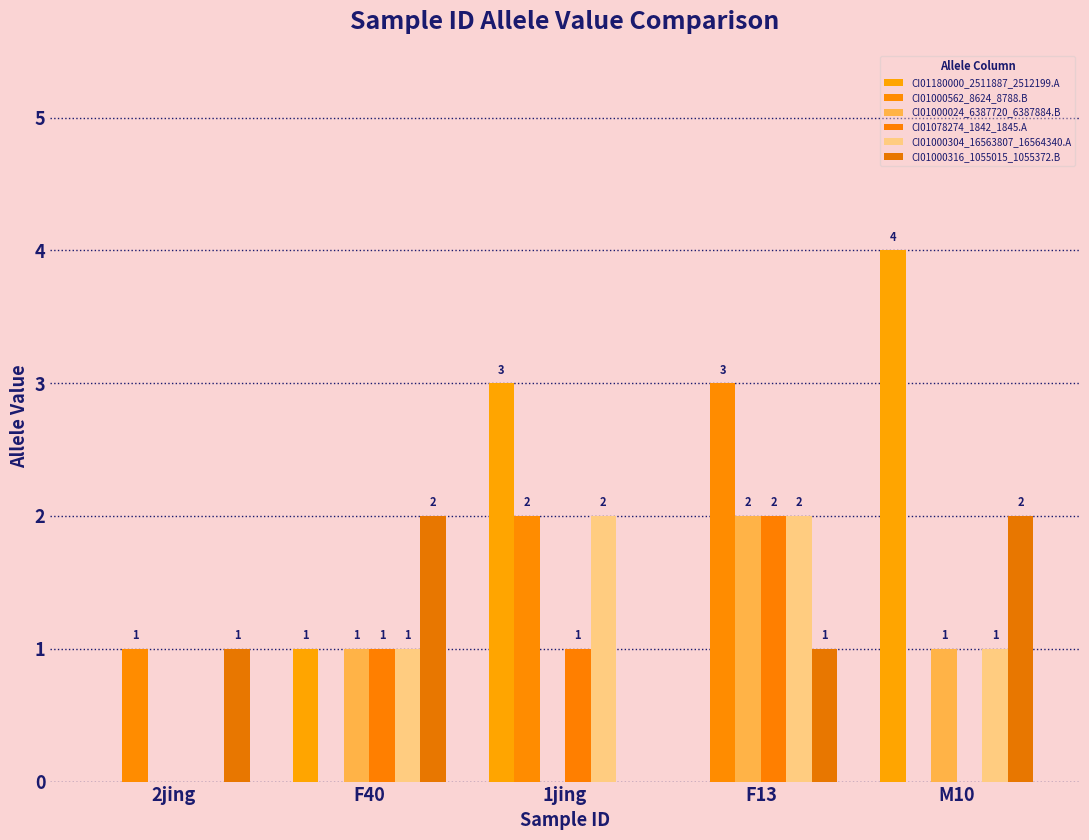

At which label does CI01000024_6387720_6387884.B first exceed 1?

F13